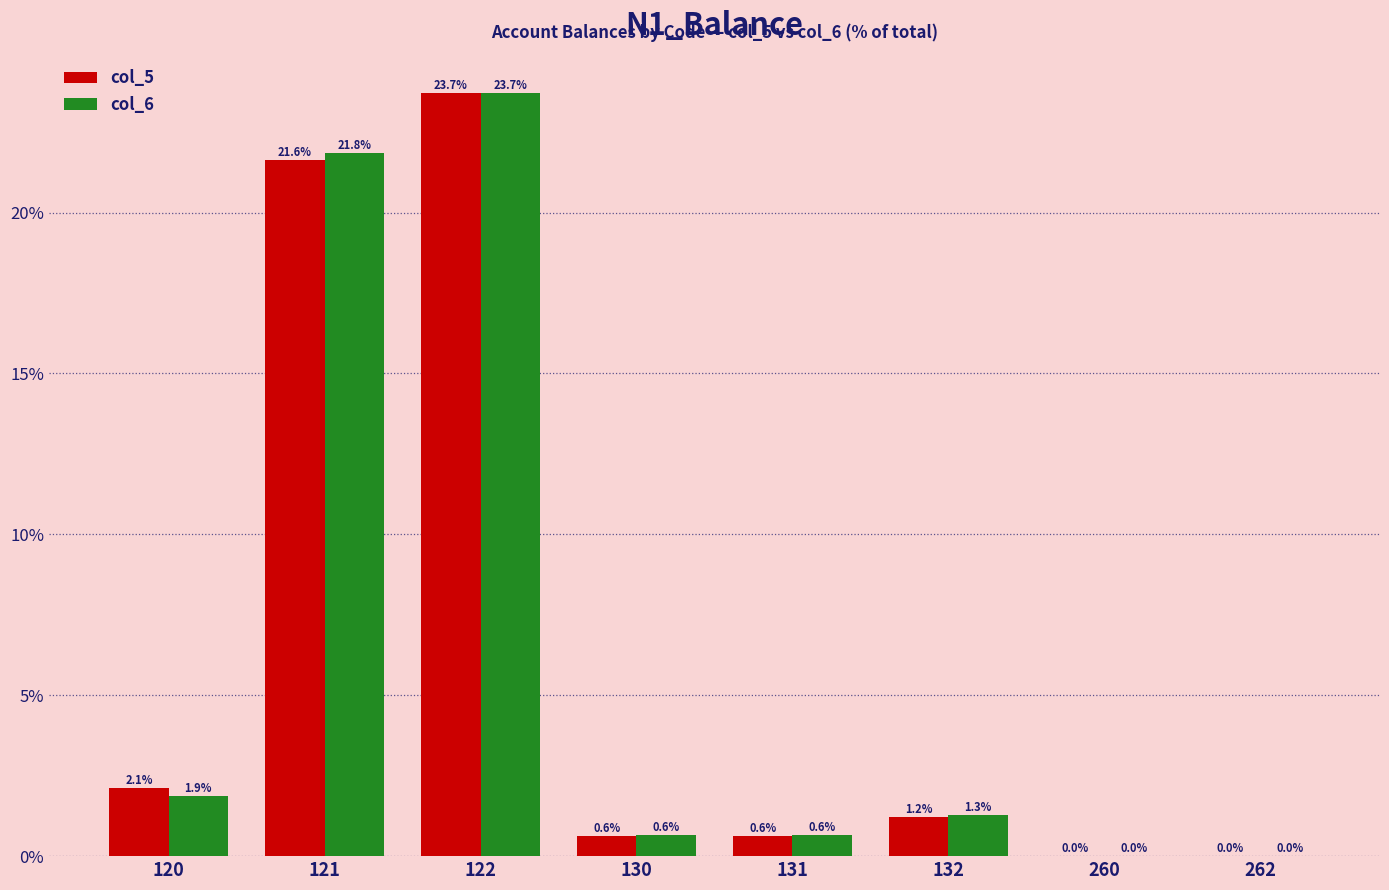

At which label is col_6 closest to 11?

120